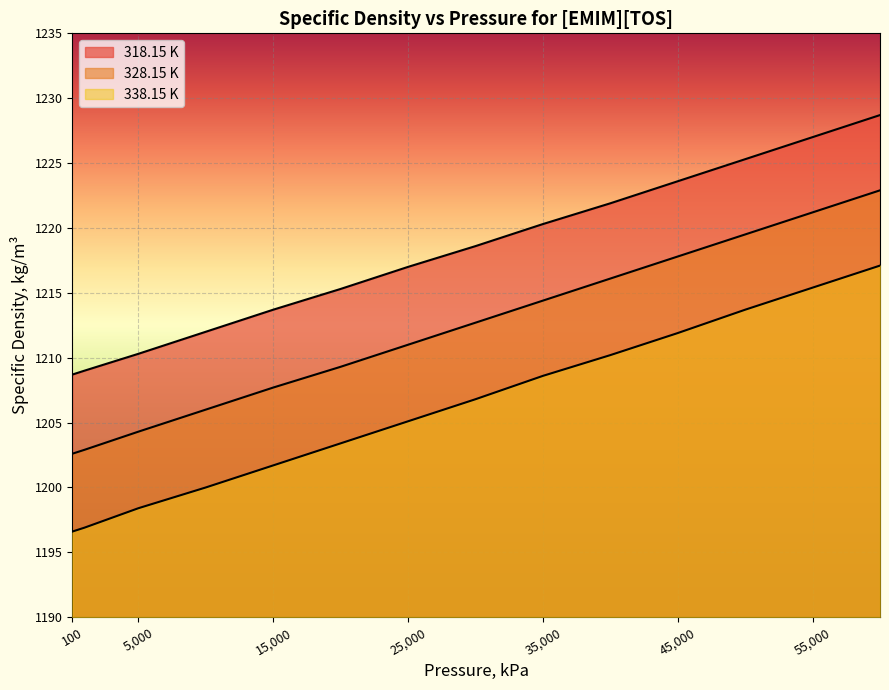

How many data points in 318.15 K are above 1218?

7